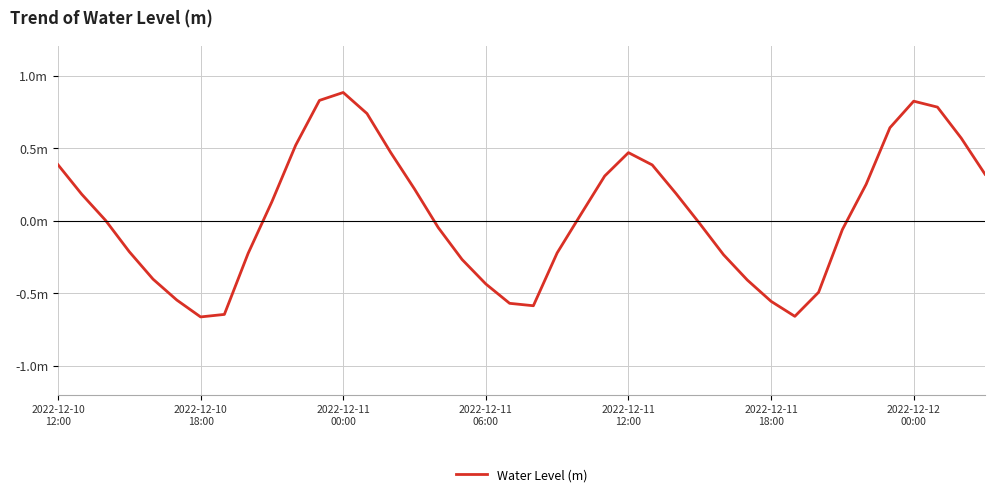

Is this an area chart (filled region under the line)?

No